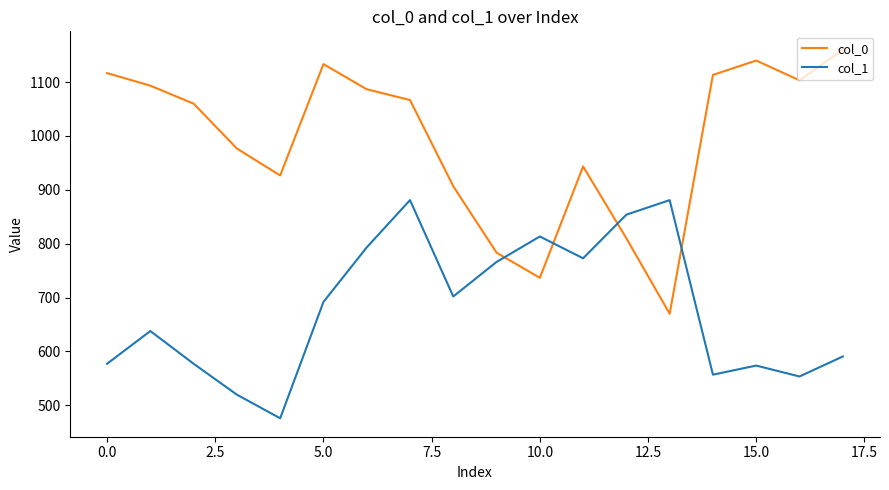

In col_0, how many points are lower than both neighbors (excluding endpoints)?

4